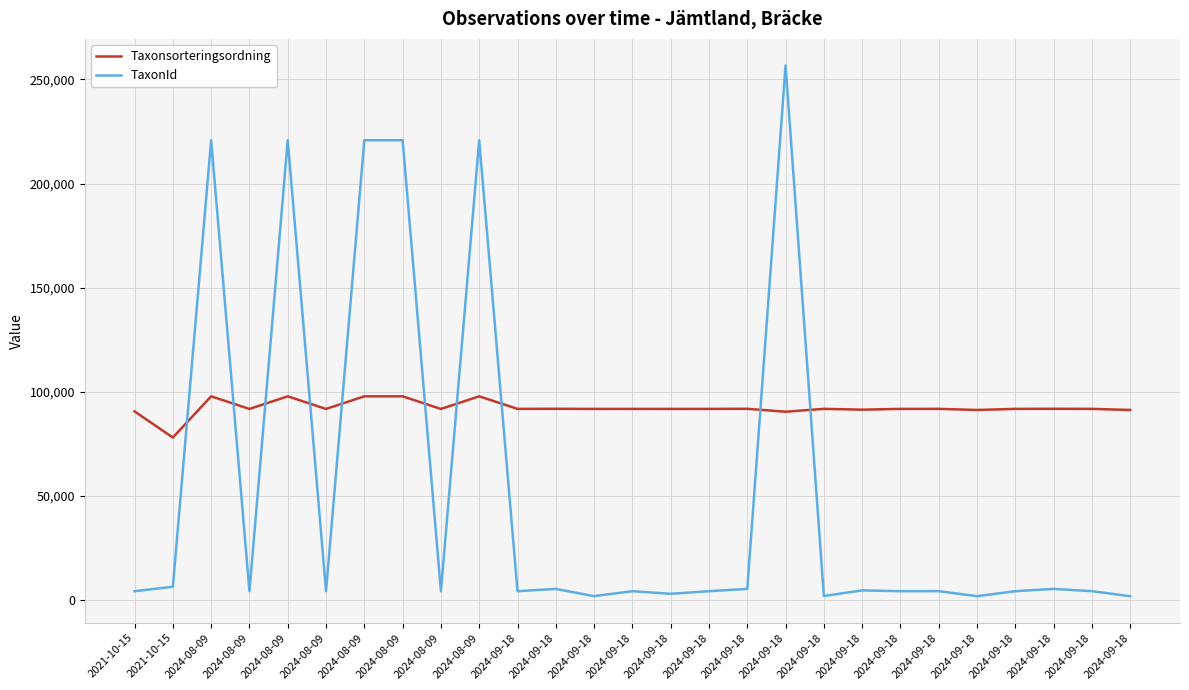

List the series in order of their peak value, lowest first.

Taxonsorteringsordning, TaxonId